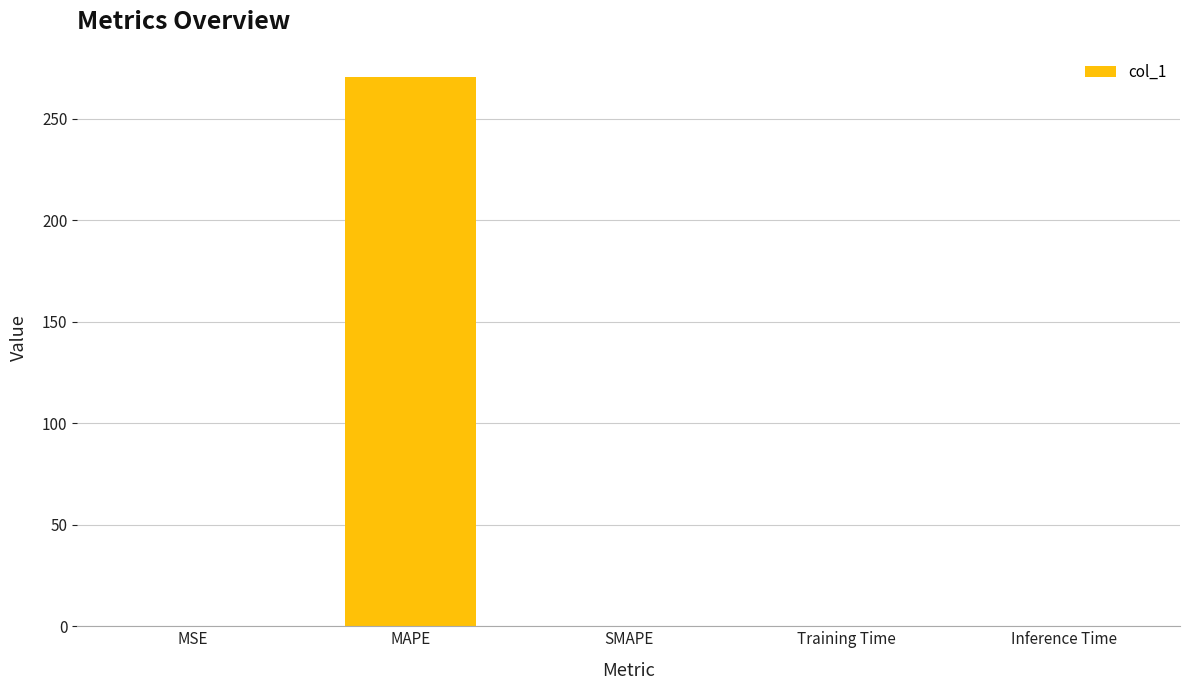

Count the number of values greater than 0.

4